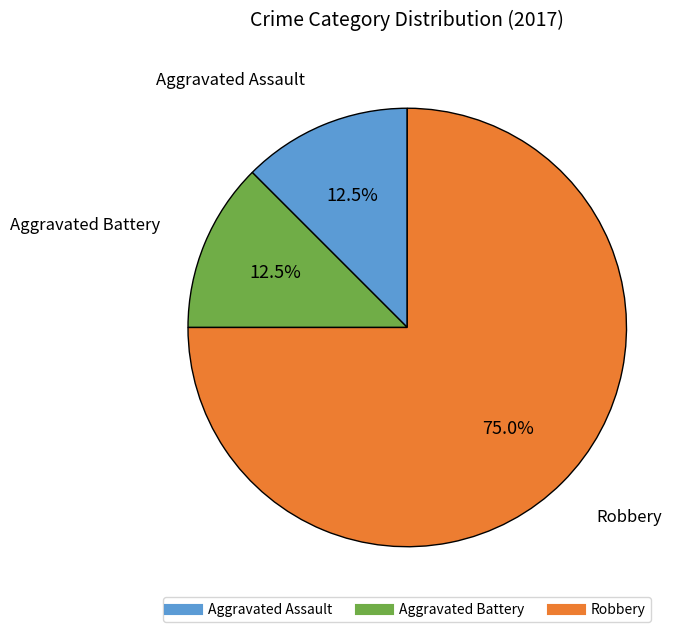

Does any single category account for the majority?

Yes